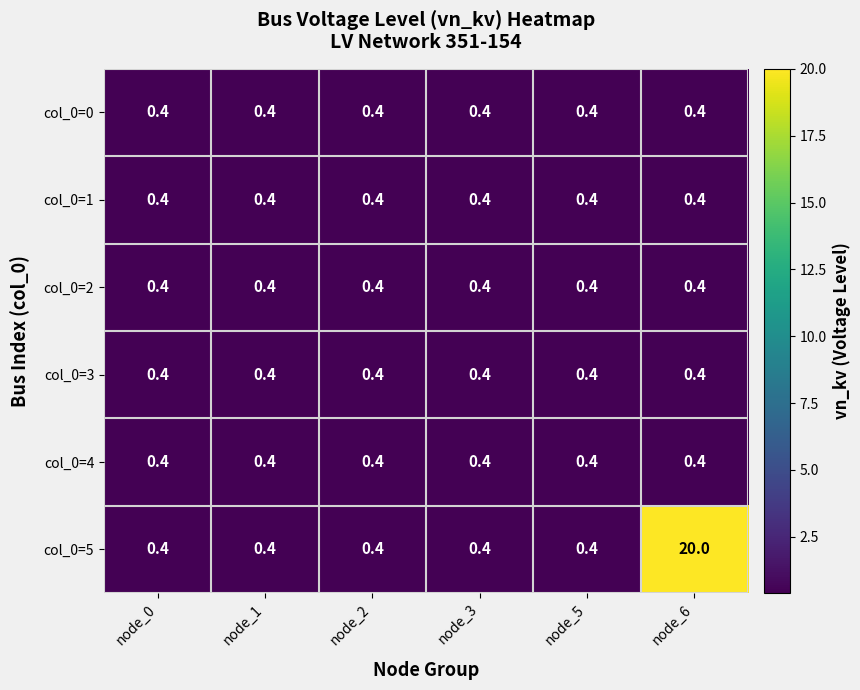

Which series has the largest total across all categories?

col_0=5